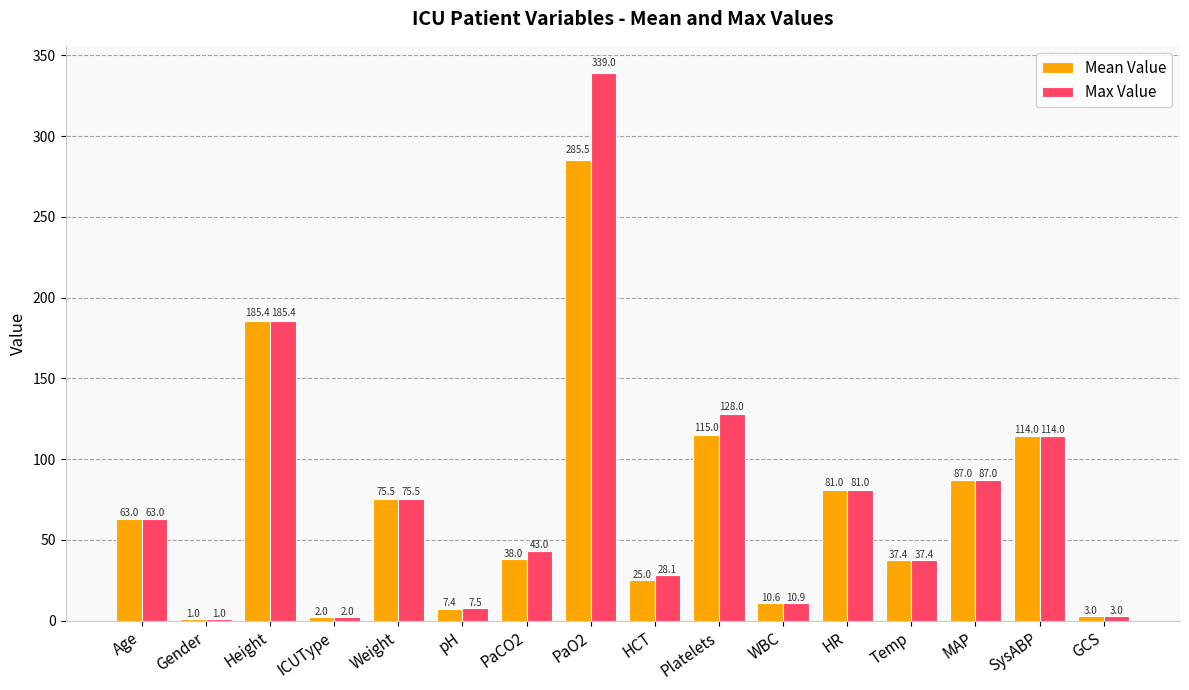

The value of Max Value at HR is 81.0. True or false?

True